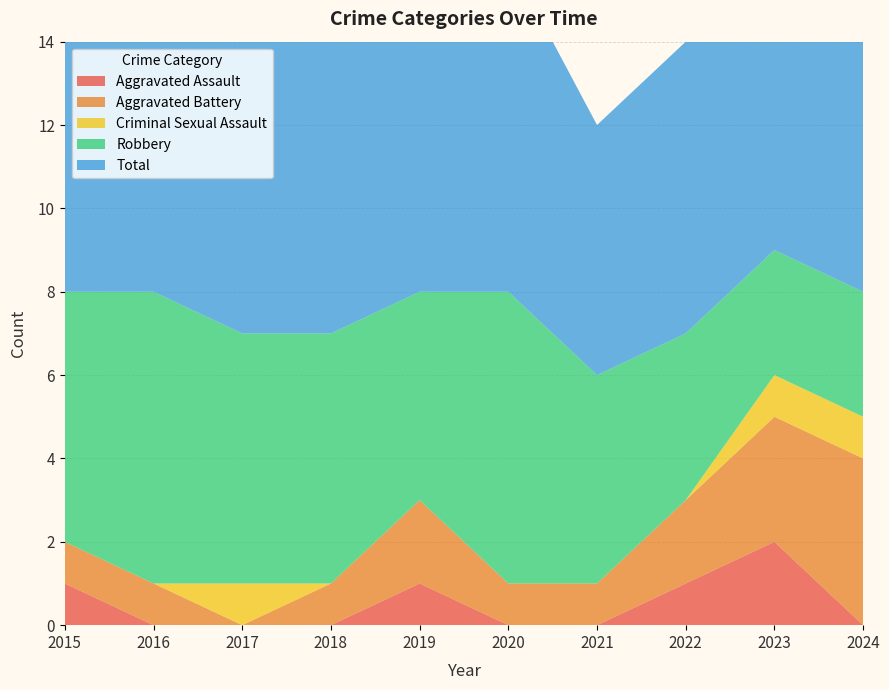

Reading left to right, what are all the values shown in this chart?

Aggravated Assault: 1	0	0	0	1	0	0	1	2	0
Aggravated Battery: 1	1	0	1	2	1	1	2	3	4
Criminal Sexual Assault: 0	0	1	0	0	0	0	0	1	1
Robbery: 6	7	6	6	5	7	5	4	3	3
Total: 8	8	7	7	8	8	6	7	9	8